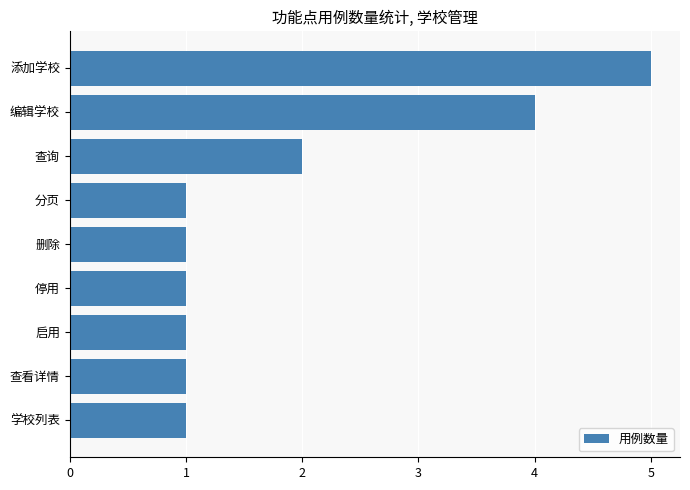

How many categories are shown in the chart?

9